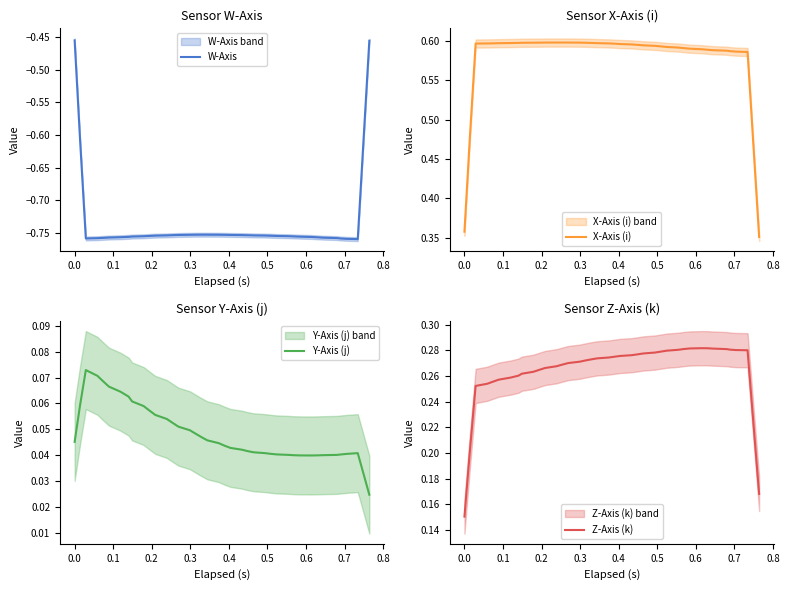

How many lines are shown in the chart?

4